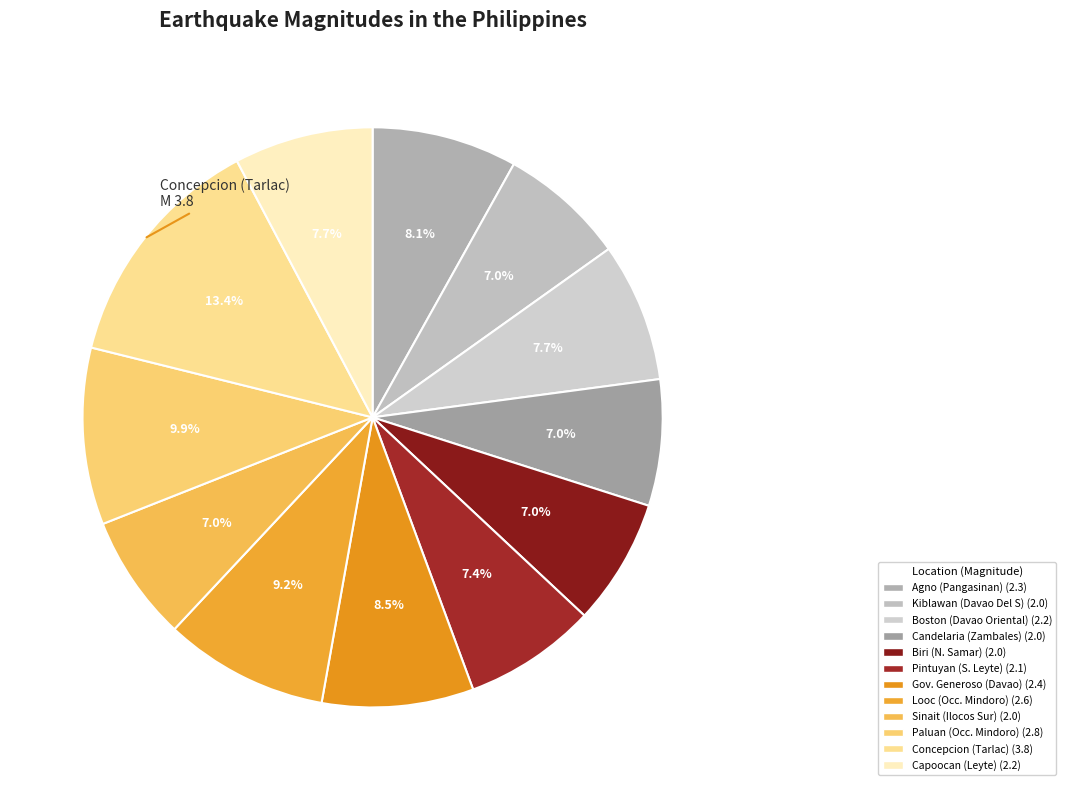

How many slices are in this pie chart?

12